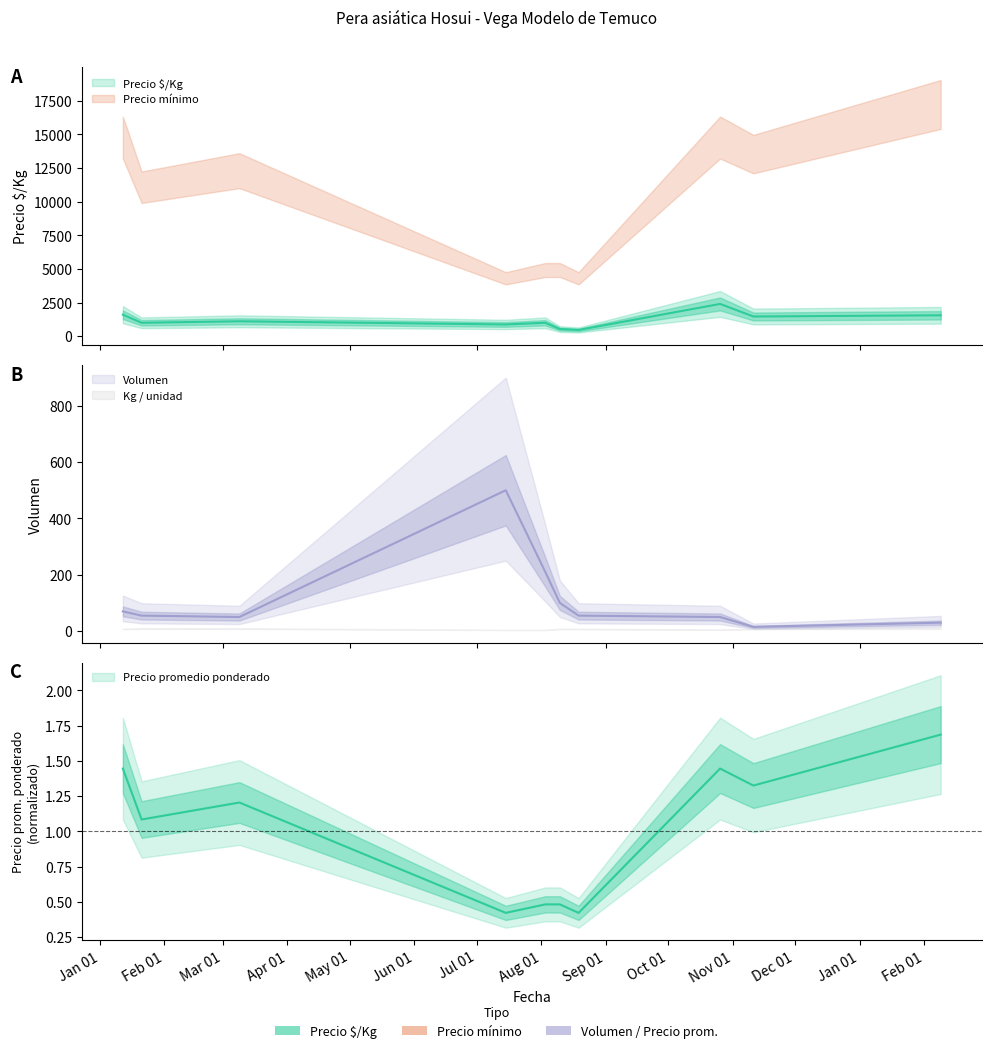

Count the number of categories in the chart.

10